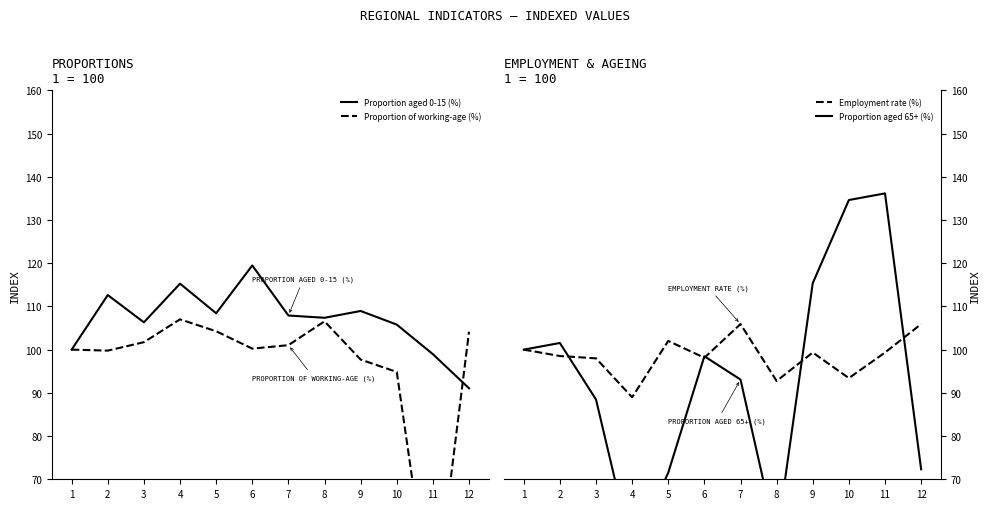

How many values in the Proportion aged 65+ (%) series are below 98?

6